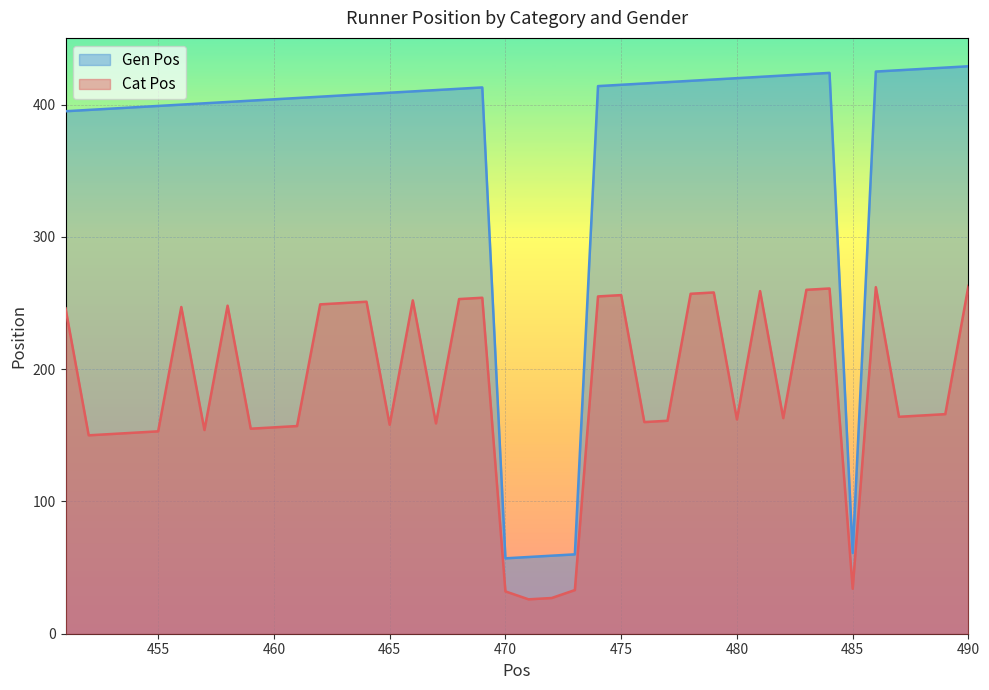

True or false: Gen Pos and Cat Pos cross at least once.

False